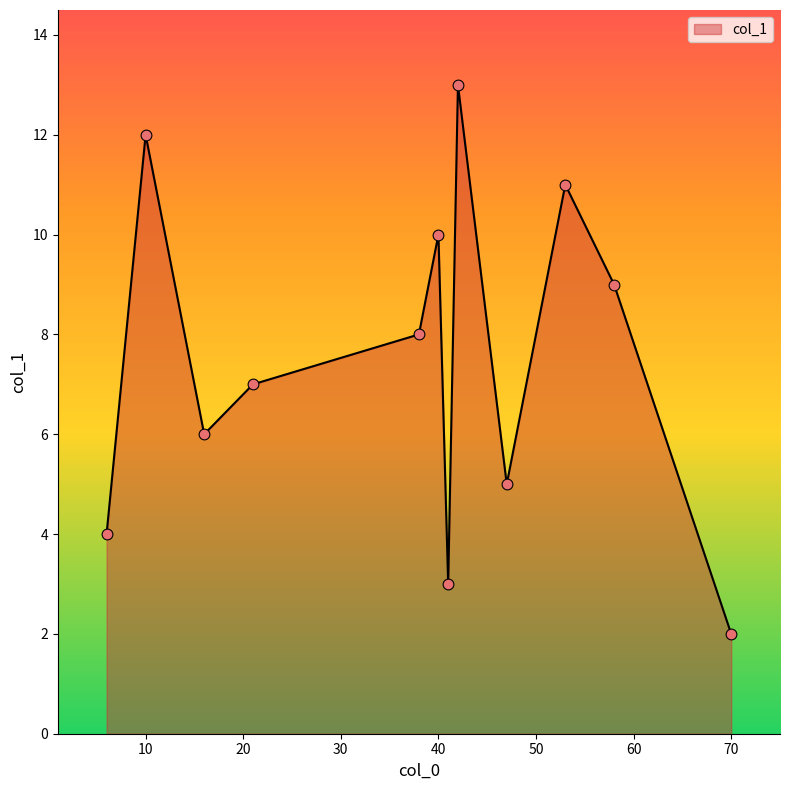

What is the minimum value shown in the chart?

2.0